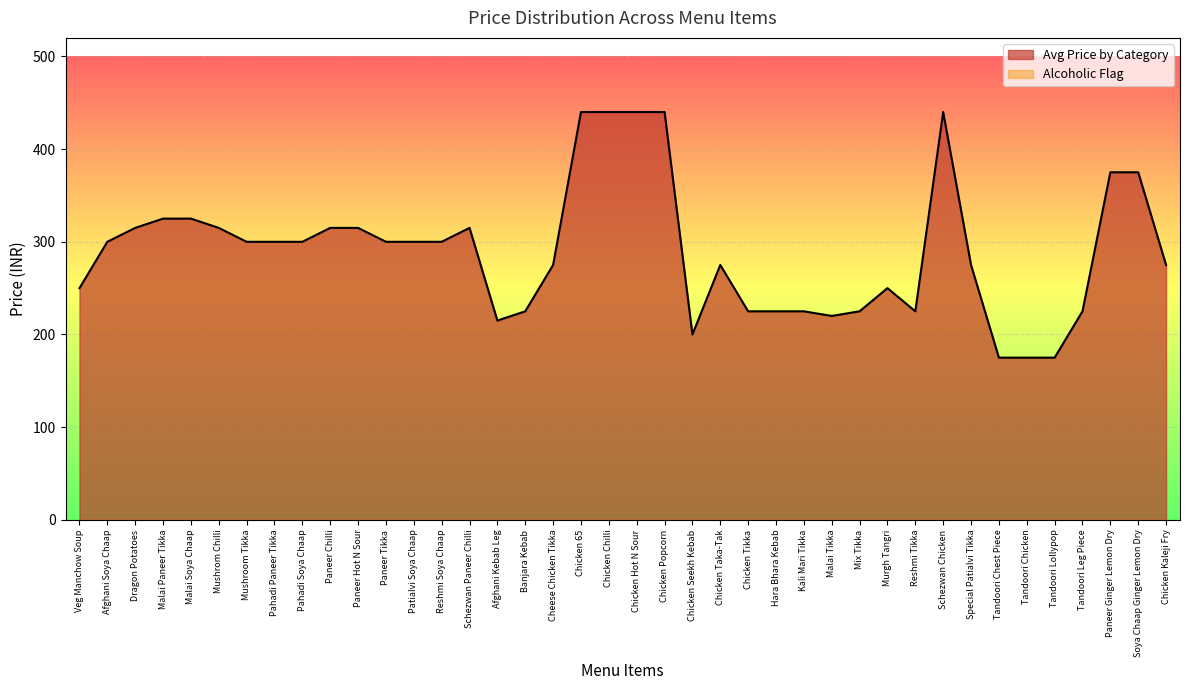

What is the greatest value displayed?

440